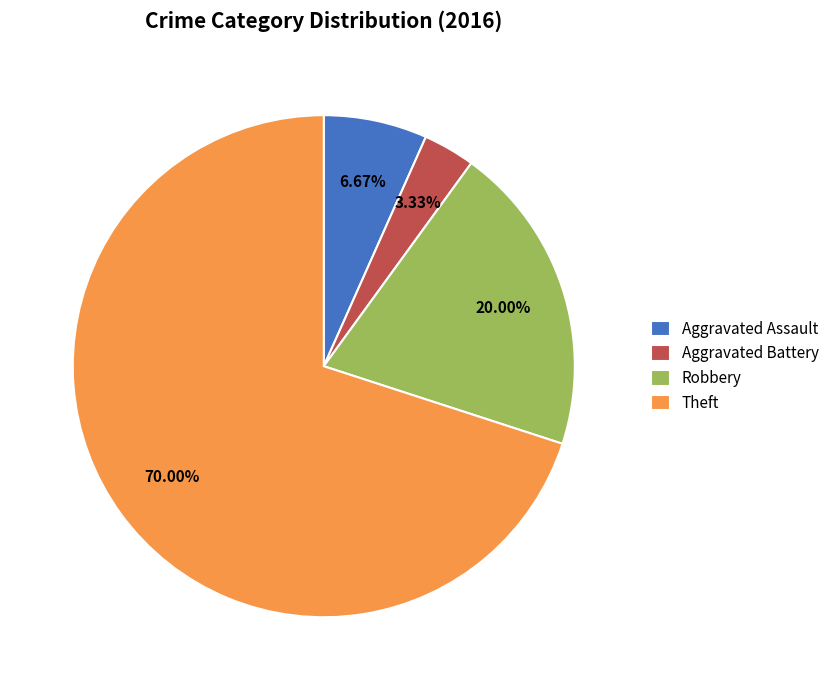

To the nearest percent, what portion does Theft represent?

70%